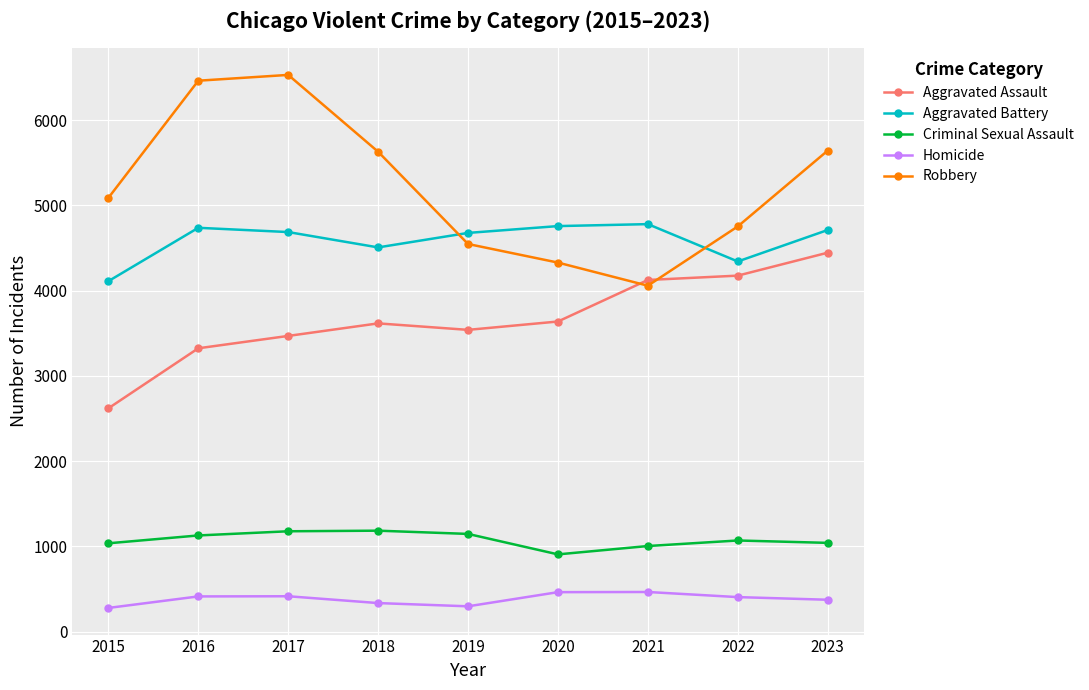

Where does the Homicide series first go above 405?

2016